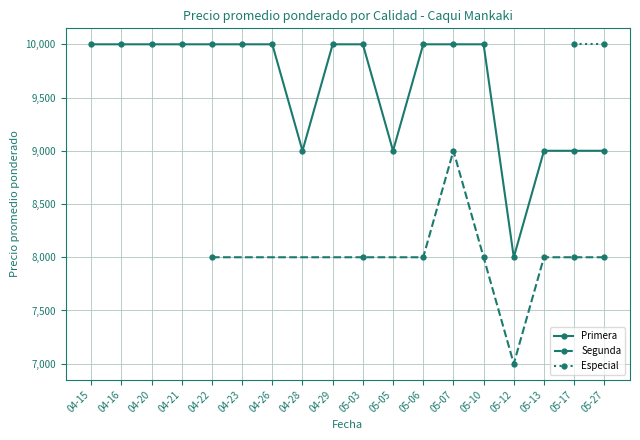

What is the value of the Primera point at the 15th from the left?

8000